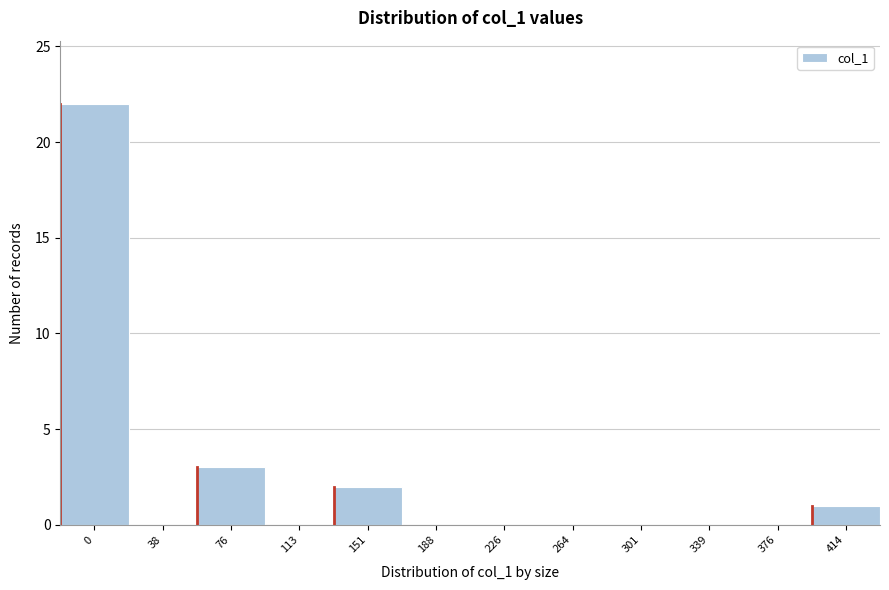

Reading right to left, extract all data points from this chart.

414=1	376=0	339=0	301=0	264=0	226=0	188=0	151=2	113=0	76=3	38=0	0=22